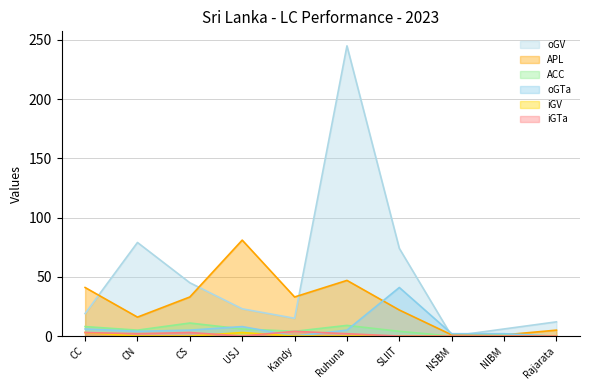

At which label does ACC first exceed 5?

CC